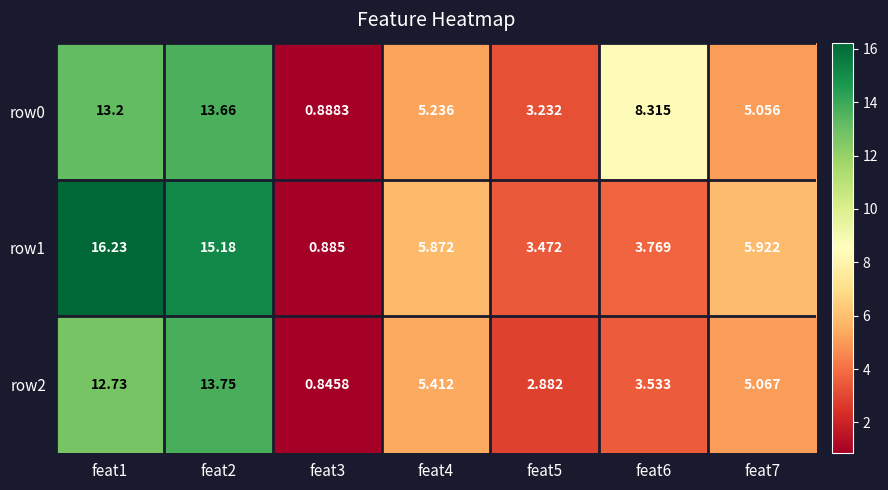

Which series changed the most between feat3 and feat7?

row1